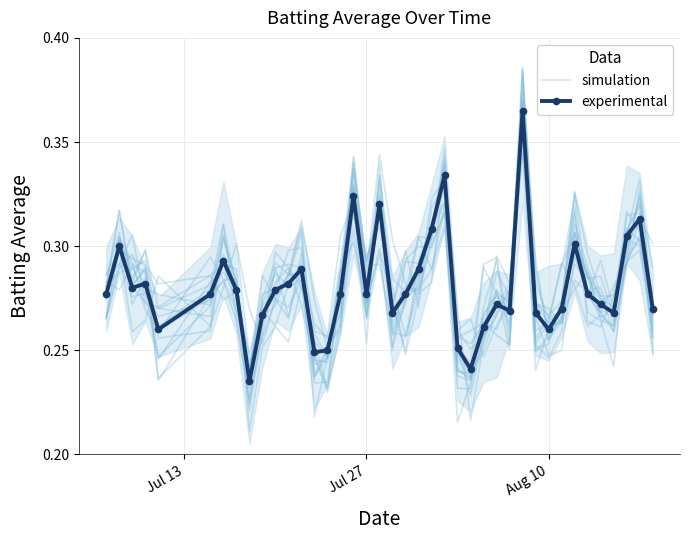

True or false: experimental and simulation intersect in this chart.

True